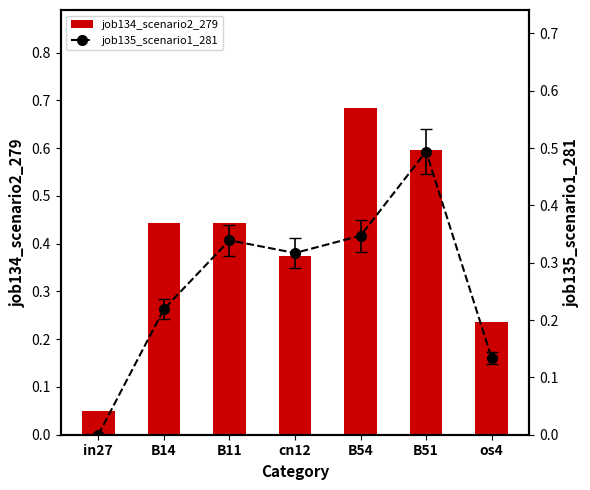

What is the difference between the highest and lowest values at B54?

0.3